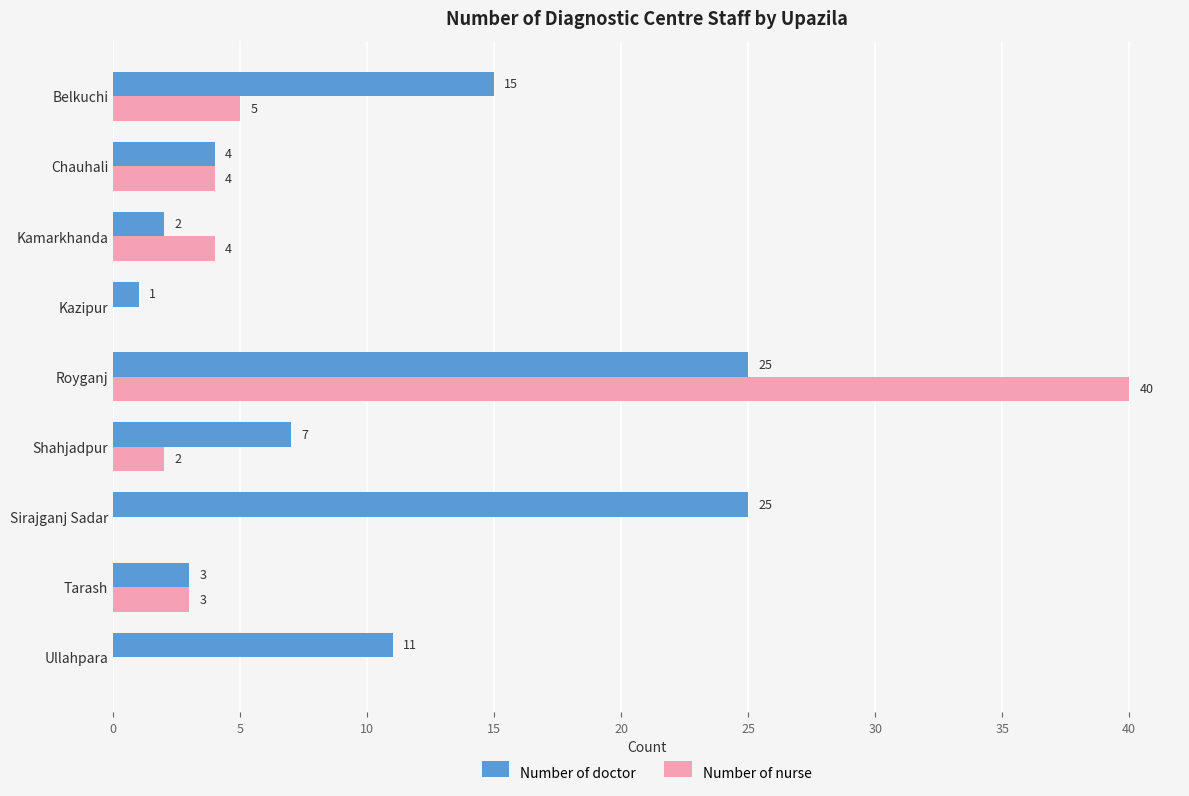

What is the total value across all series at Chauhali?

8